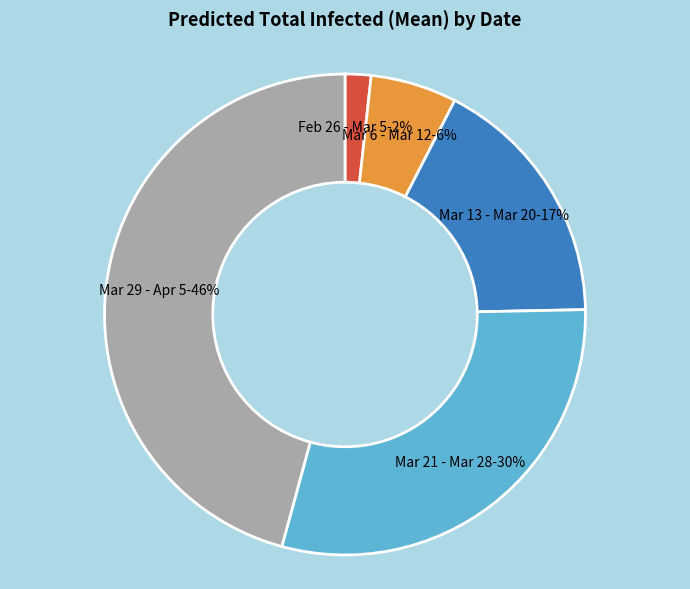

Is it true that Feb 26 - Mar 5 is 9% of the pie?

False